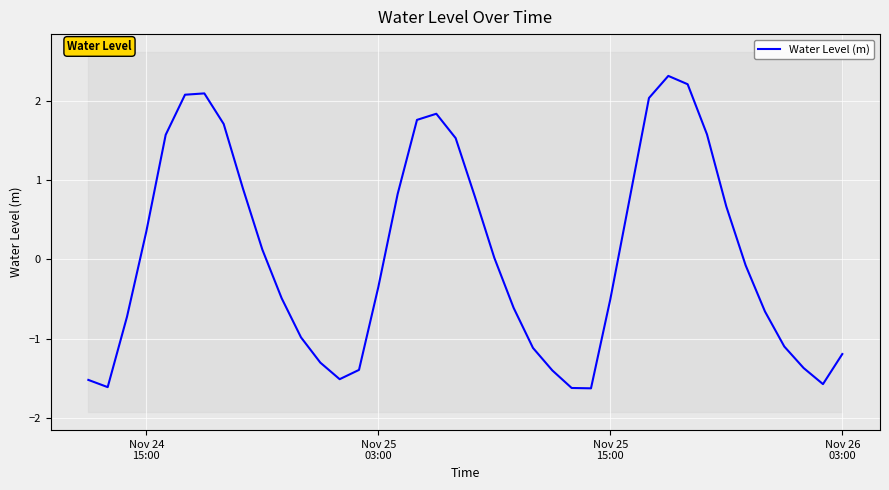

Reading right to left, what are all the values shown in this chart?

-1.2	-1.6	-1.4	-1.1	-0.7	-0.1	0.7	1.6	2.2	2.3	2.0	0.8	-0.5	-1.6	-1.6	-1.4	-1.1	-0.6	0.0	0.8	1.5	1.8	1.8	0.8	-0.3	-1.4	-1.5	-1.3	-1.0	-0.5	0.1	0.9	1.7	2.1	2.1	1.6	0.4	-0.7	-1.6	-1.5